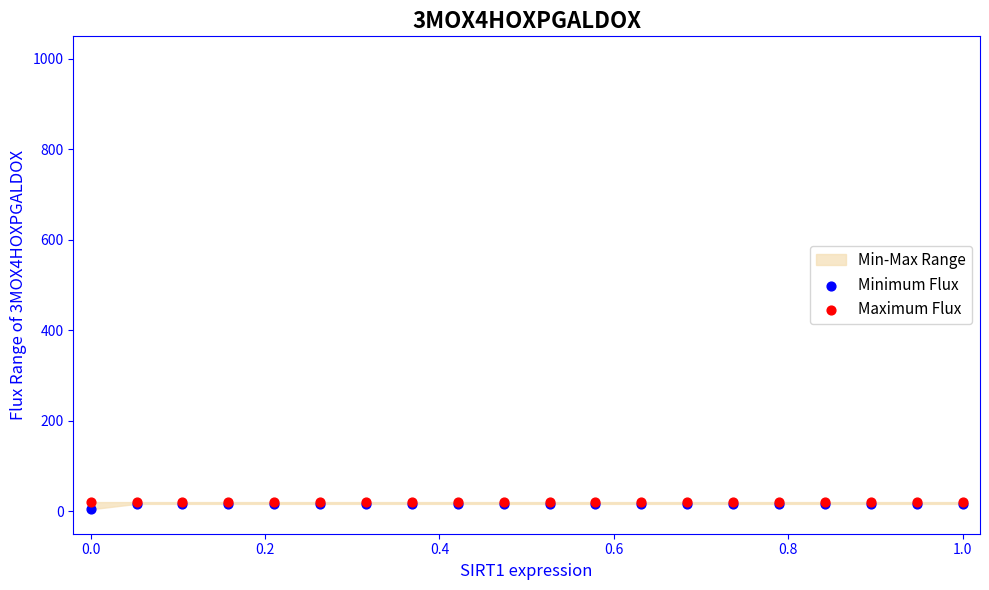

Which series has the widest spread of Y values?

Minimum Flux